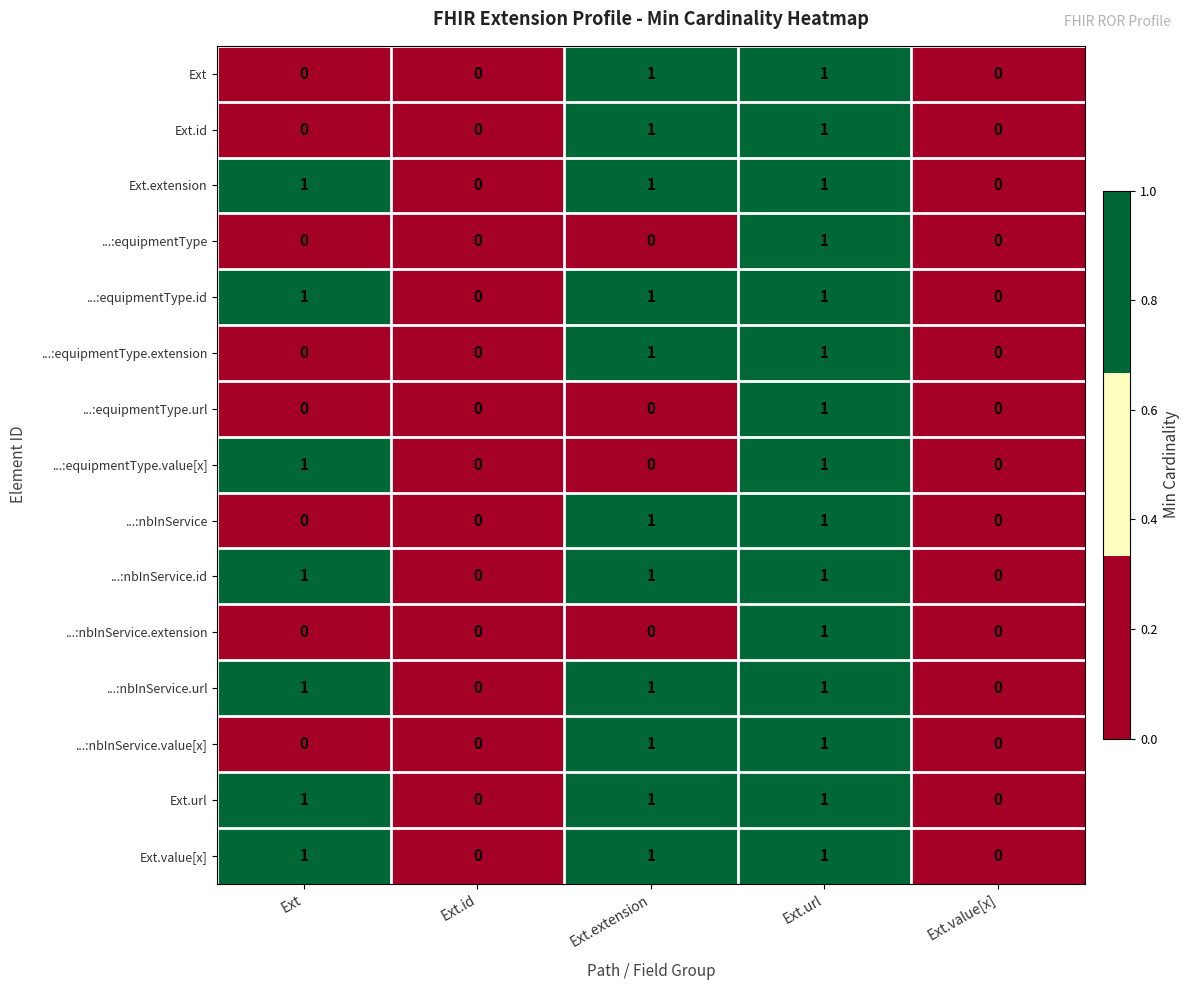

How many Ext.url values are between 0 and 1?

5